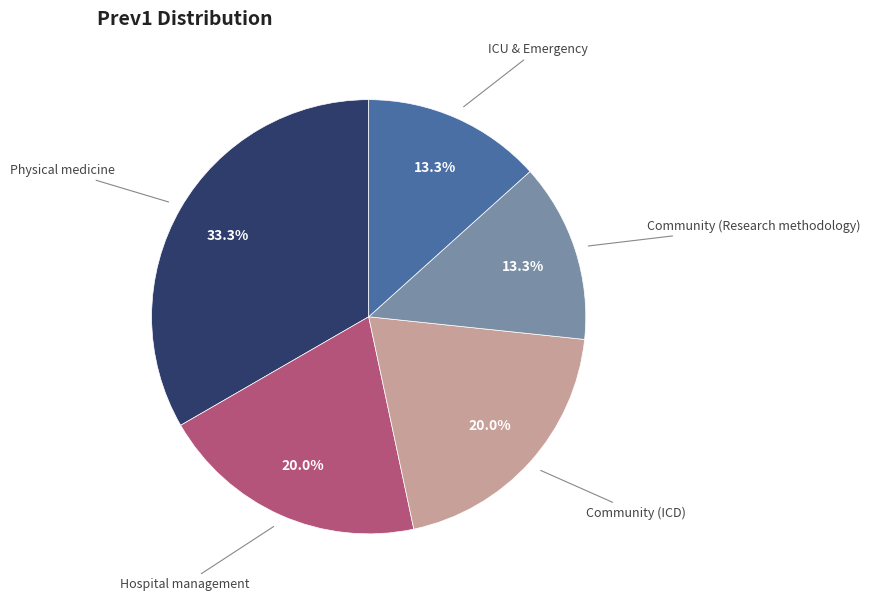

Count the number of slices in the pie.

5